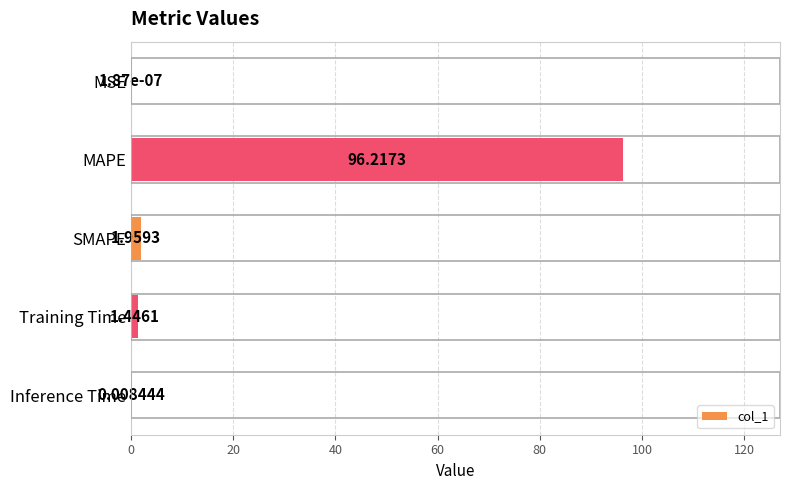

At which label is the value closest to 48?

SMAPE